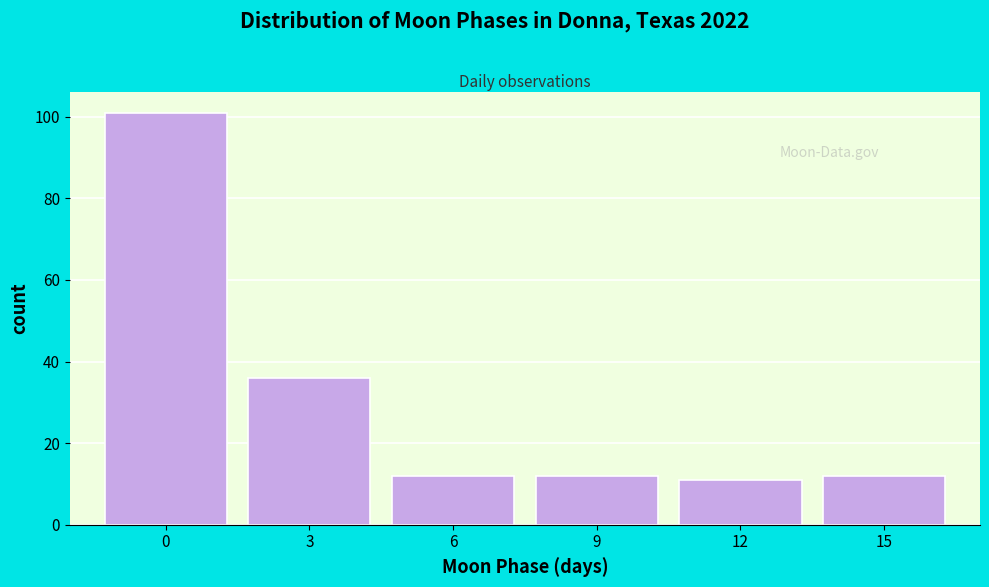

How tall is the bar that spans 1.5 to 4.5 on the x-axis? The values are not printed on the chart, so give them approximately, as read against the axis.

36